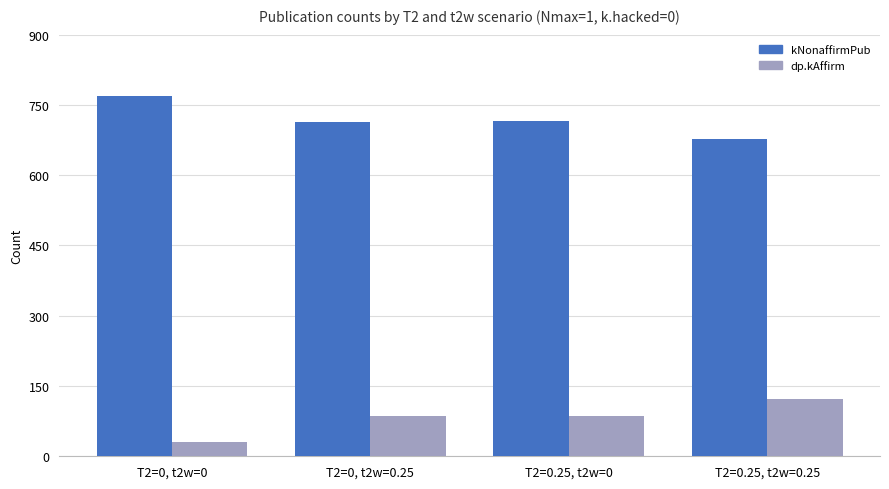

What is the label of the 3rd bar from the right?

T2=0, t2w=0.25